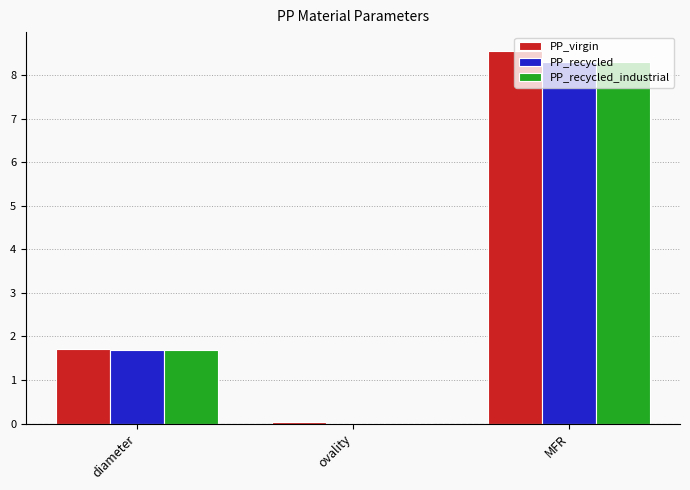

Is the value of PP_virgin at MFR greater than the value of PP_recycled at diameter?

Yes